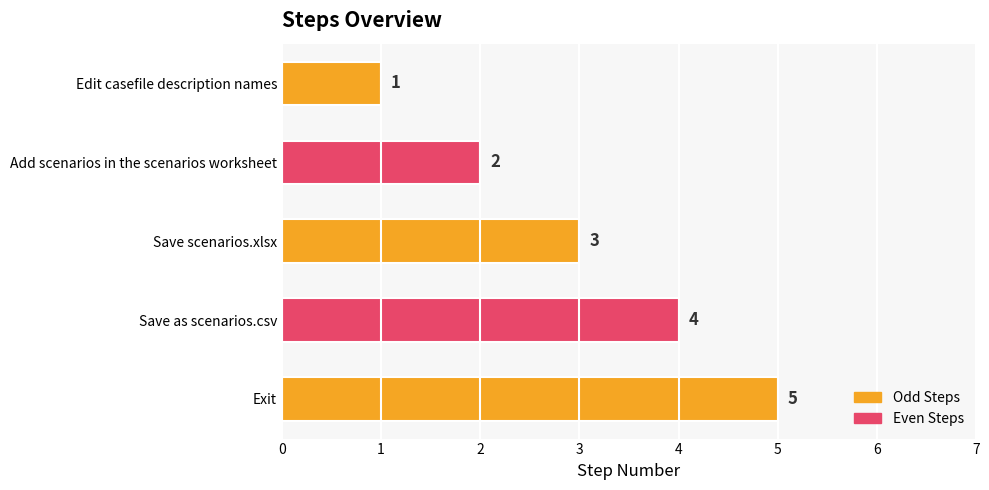

What is the sum of all values?

15